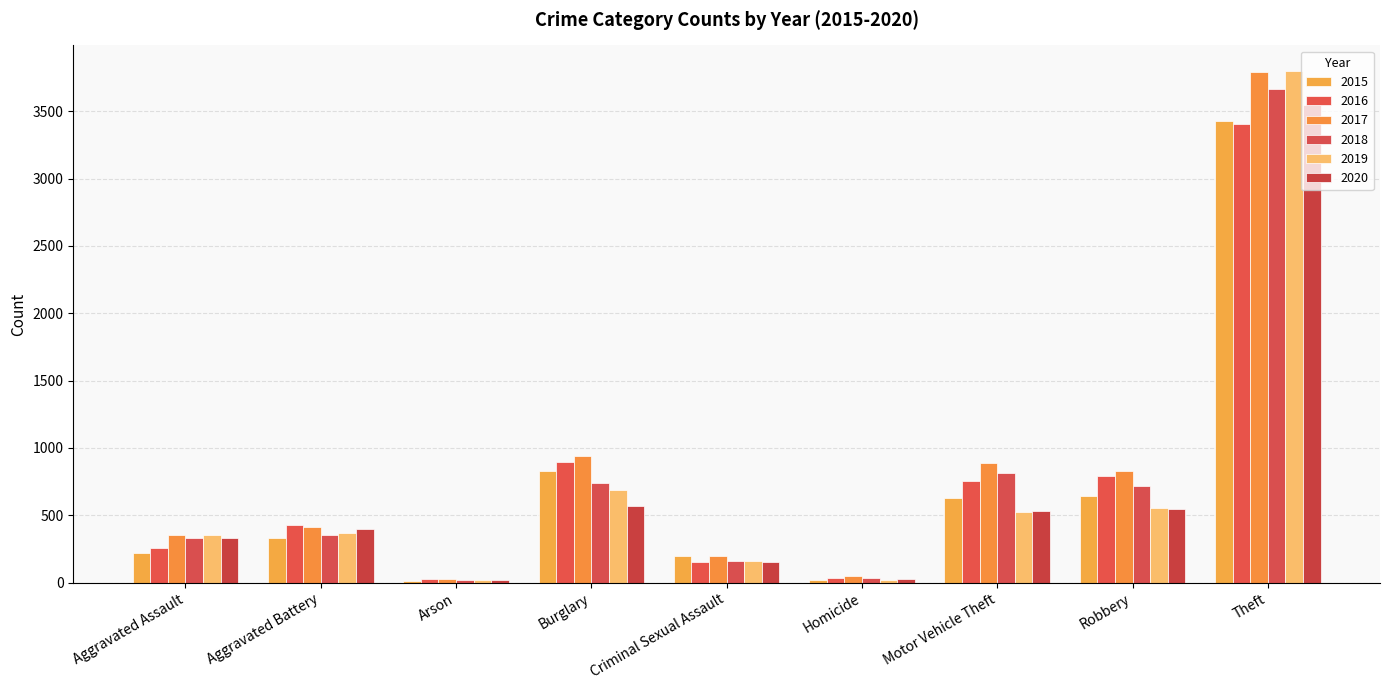

What is the average value of the 2020 series?

681